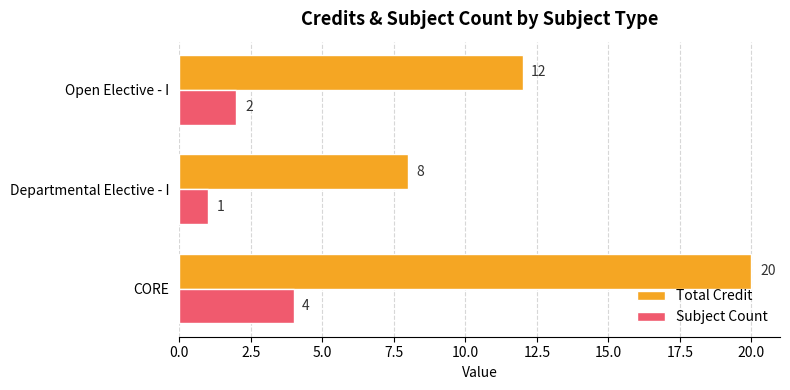

The Total Credit series shows 5 at Departmental Elective - I. True or false?

False